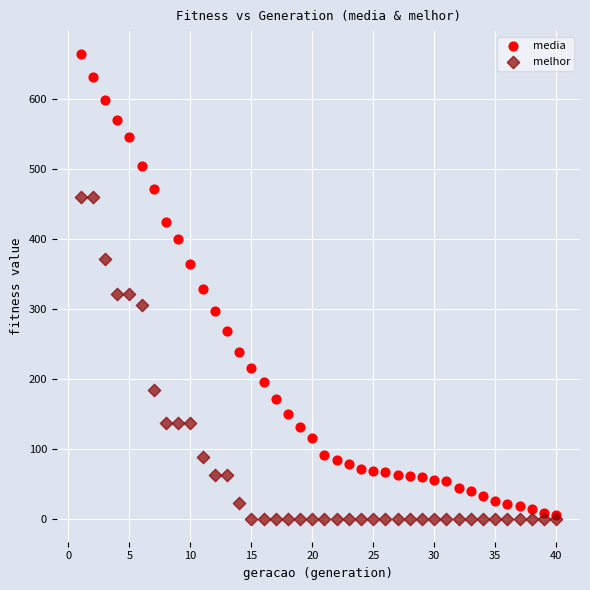

Which series contains the highest Y value?

media